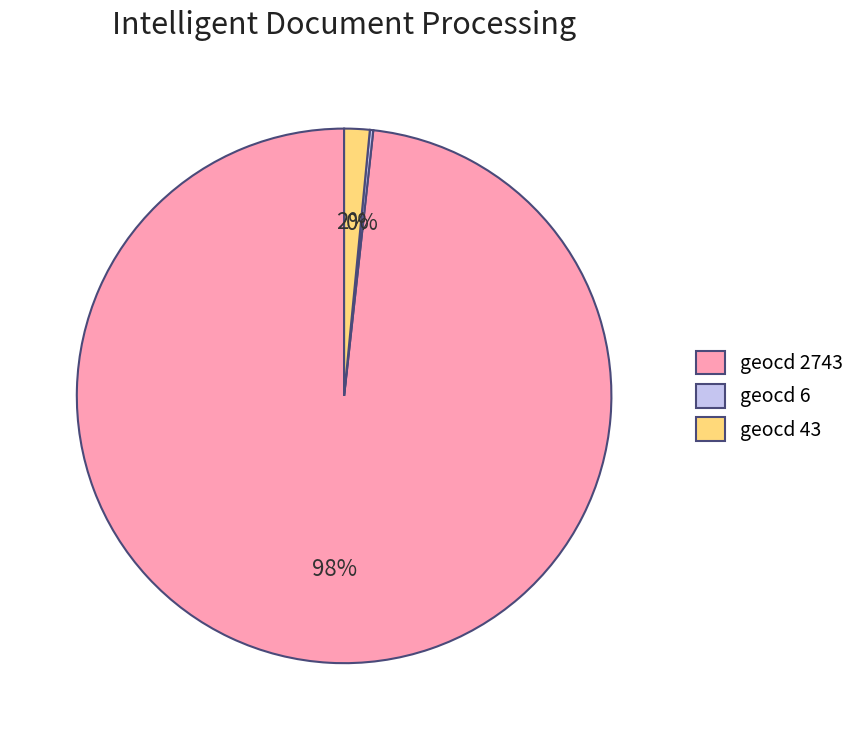

To the nearest percent, what portion does geocd 43 represent?

2%